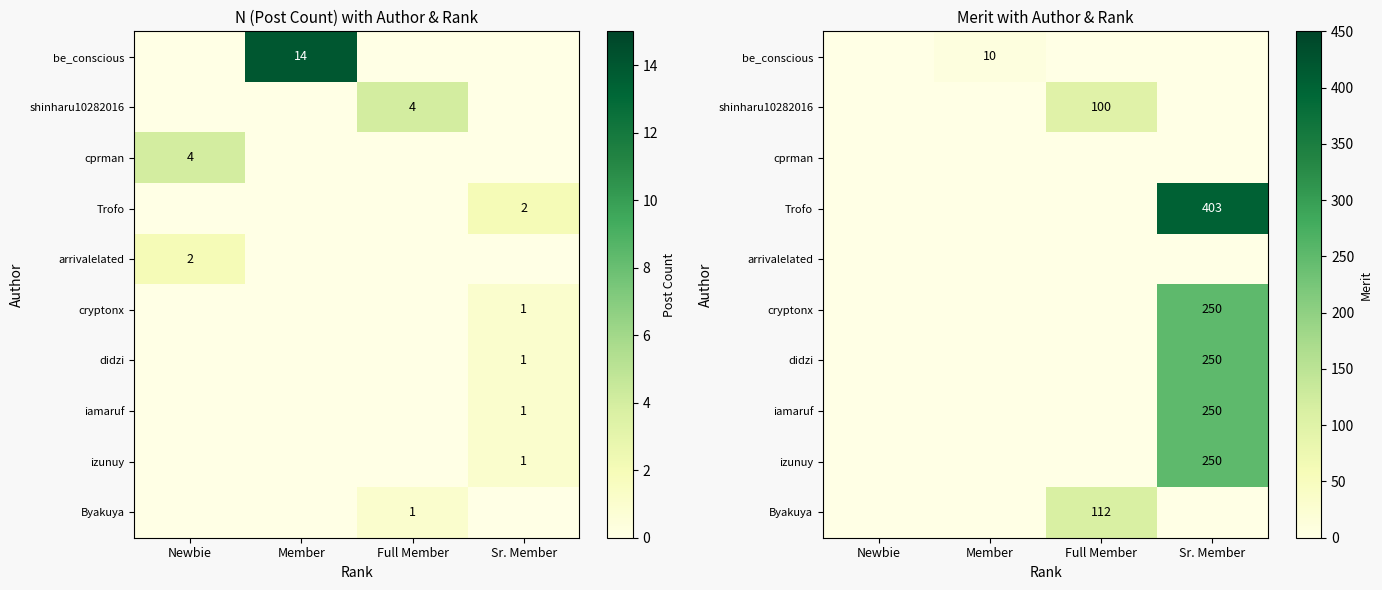

What is the average value of the didzi series?

62